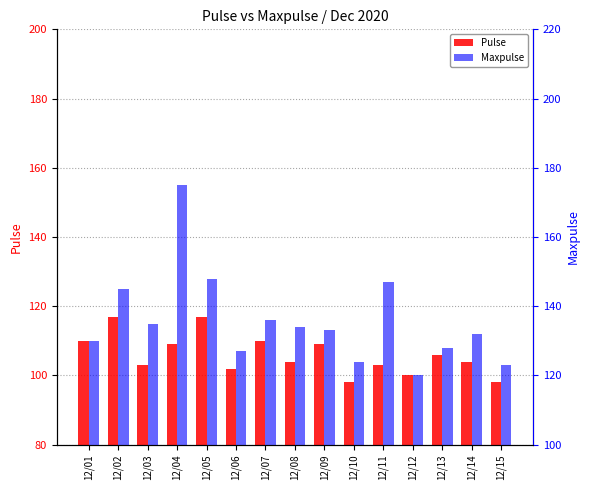

Is the value of Pulse at 12/10 greater than the value of Maxpulse at 12/01?

No